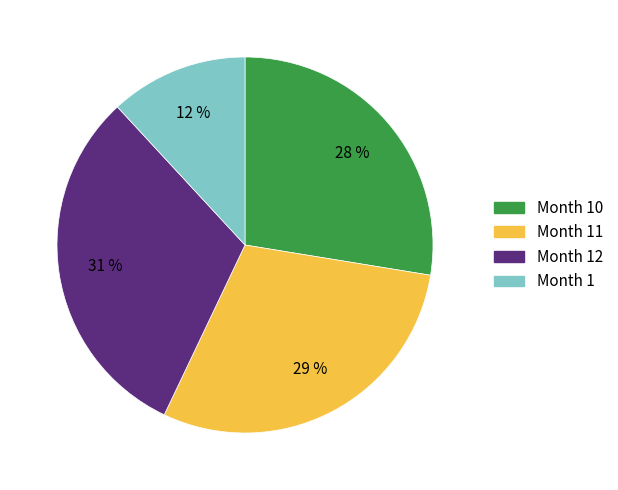

Count the number of slices in the pie.

4